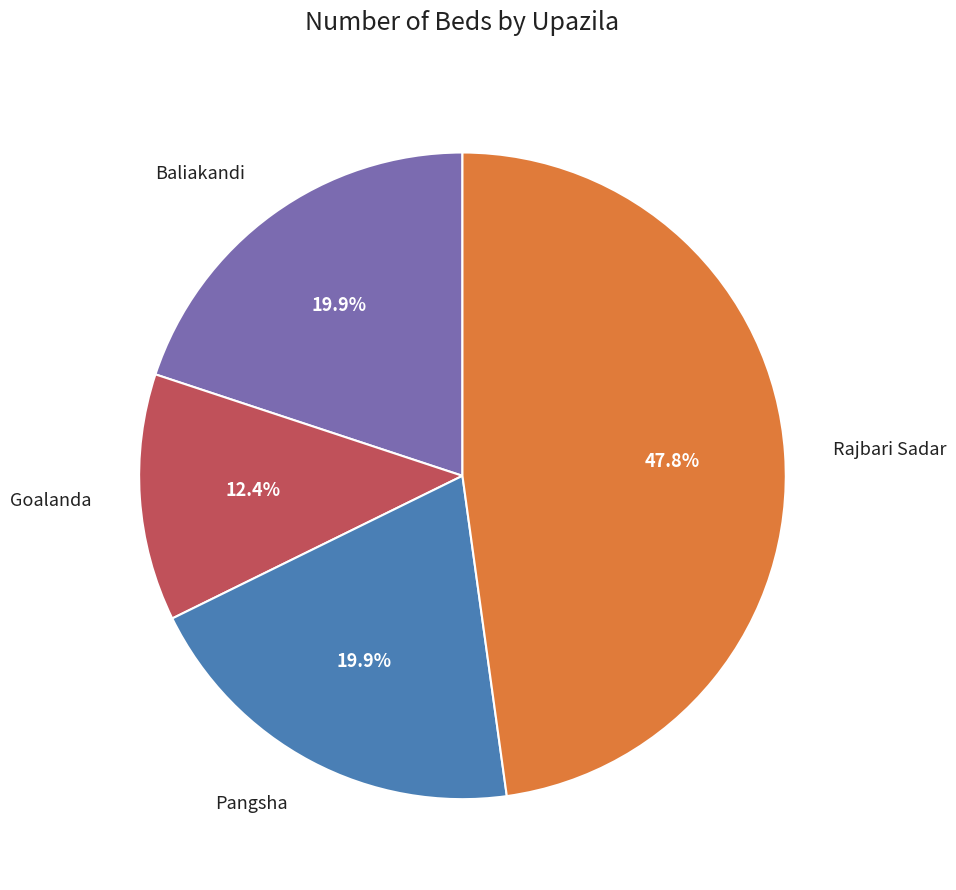

Is there a majority slice in this chart?

No